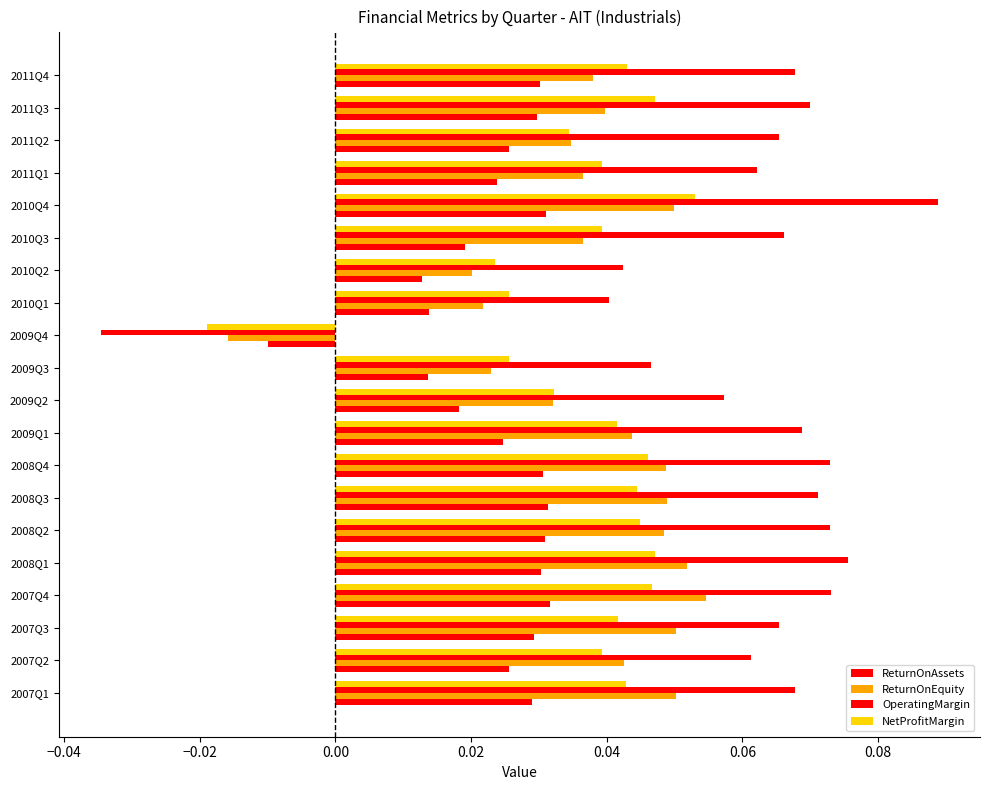

How many negative values does the NetProfitMargin series have?

1